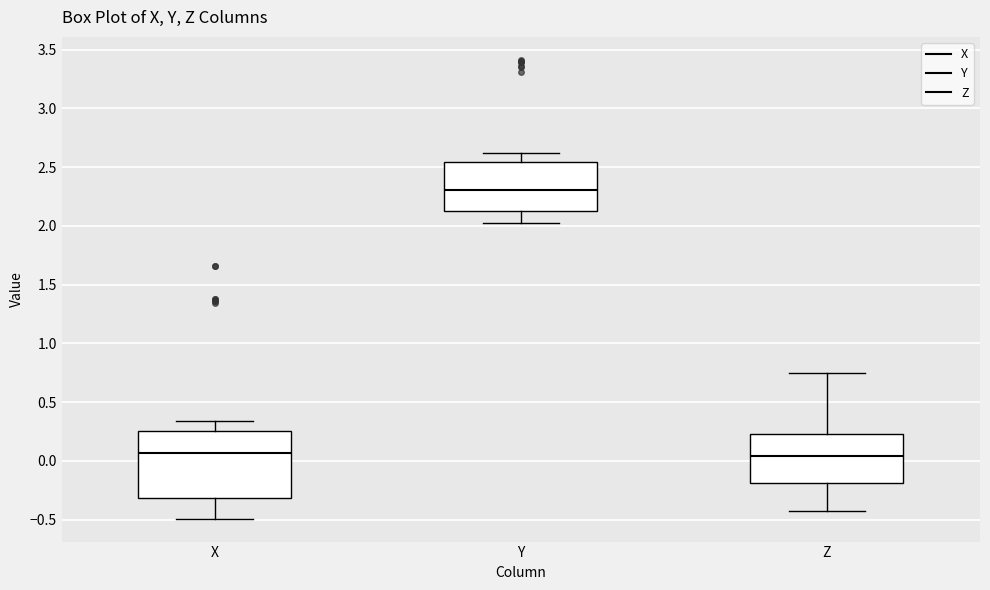

Reading left to right, transcribe this box plot: for each box, give where its median line is, the range the box spans, and where its two whiskers end, as read against the y-axis. The values are not printed on the chart, so give them approximately, as read against the axis.

X: median 0.05, box -0.30 to 0.25, whiskers -0.50 to 0.35
Y: median 2.30, box 2.15 to 2.55, whiskers 2.00 to 2.60
Z: median 0.05, box -0.20 to 0.25, whiskers -0.45 to 0.75